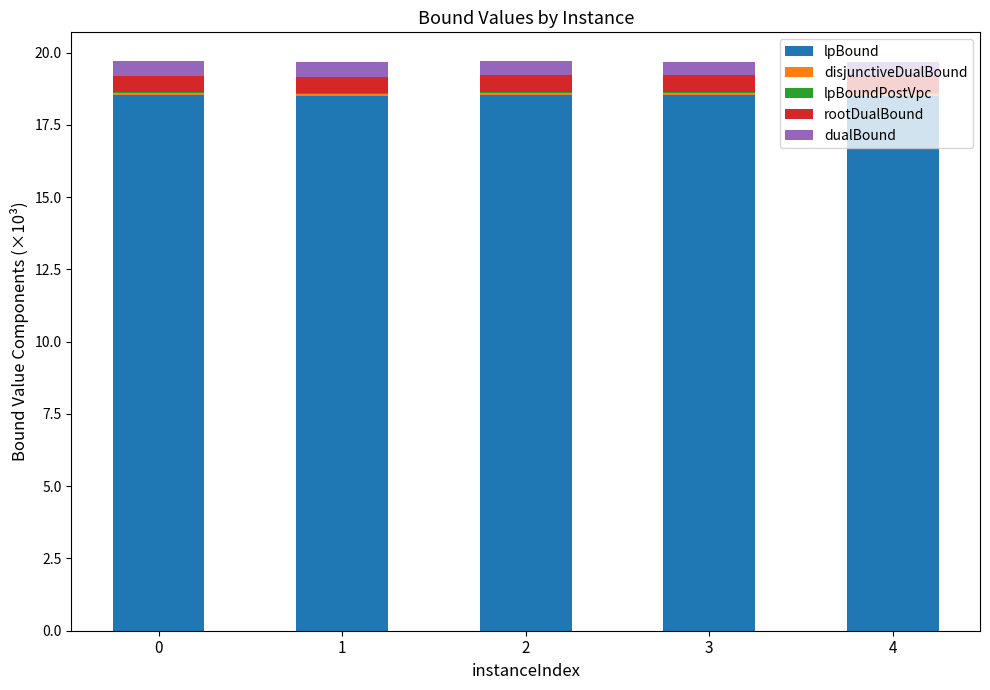

The lpBound series shows 32.5 at 1. True or false?

False